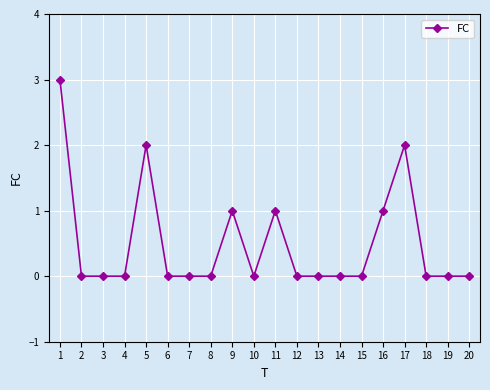

Is it true that the value at 20 is -2?

False